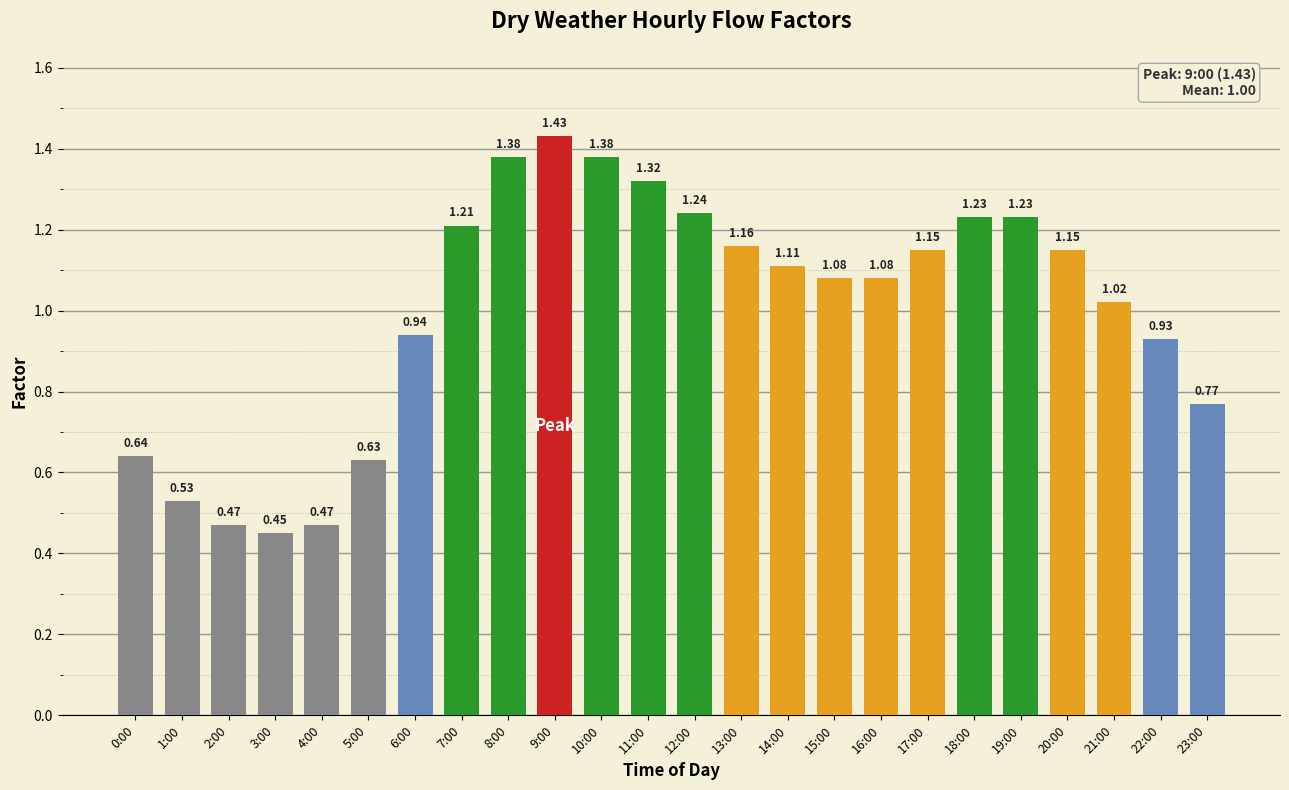

Are the bars grouped side by side (vs. stacked)?

No